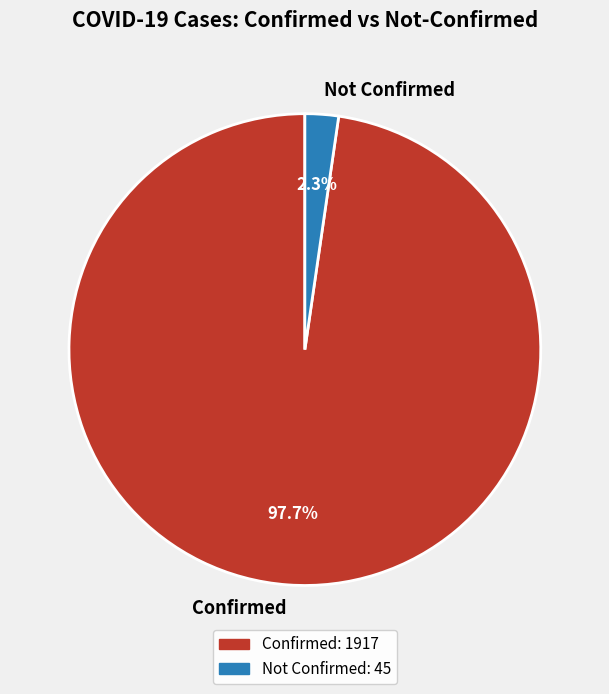

What is the majority slice?

Confirmed